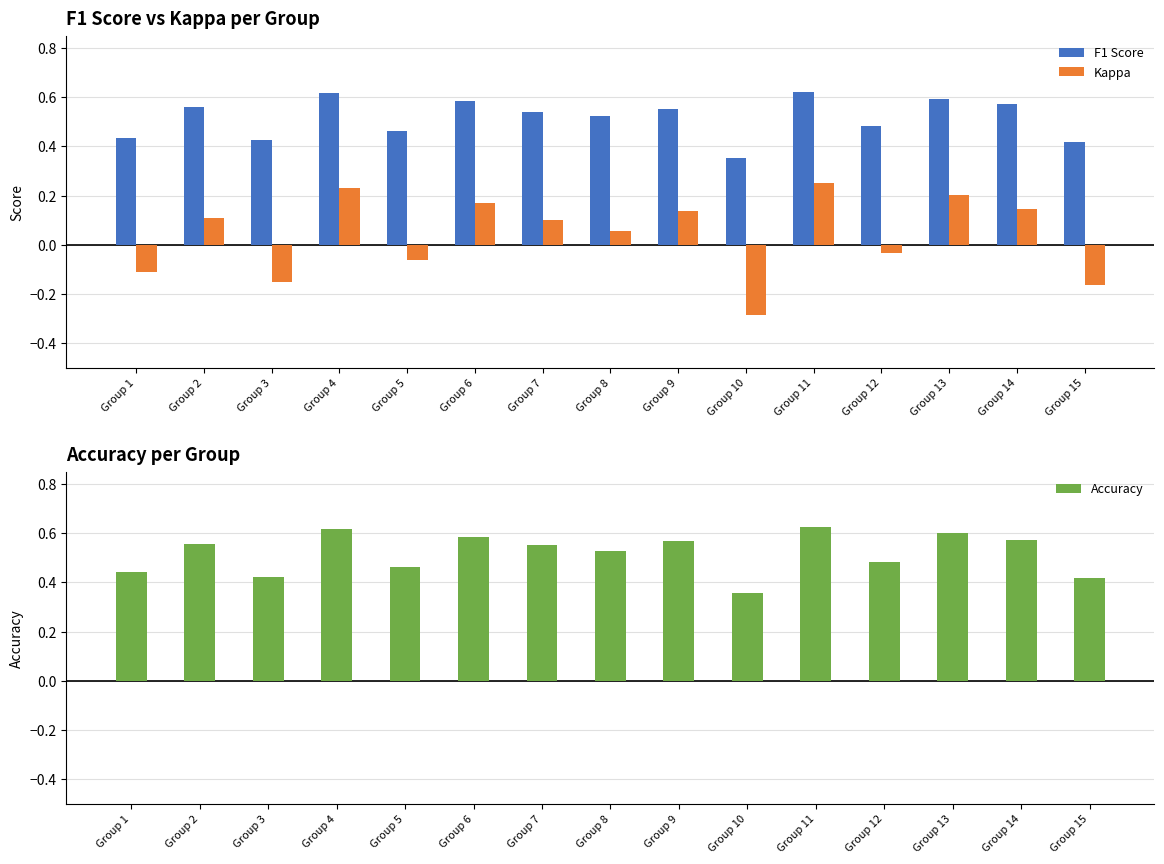

The Accuracy series shows 0.2 at Group 2. True or false?

False